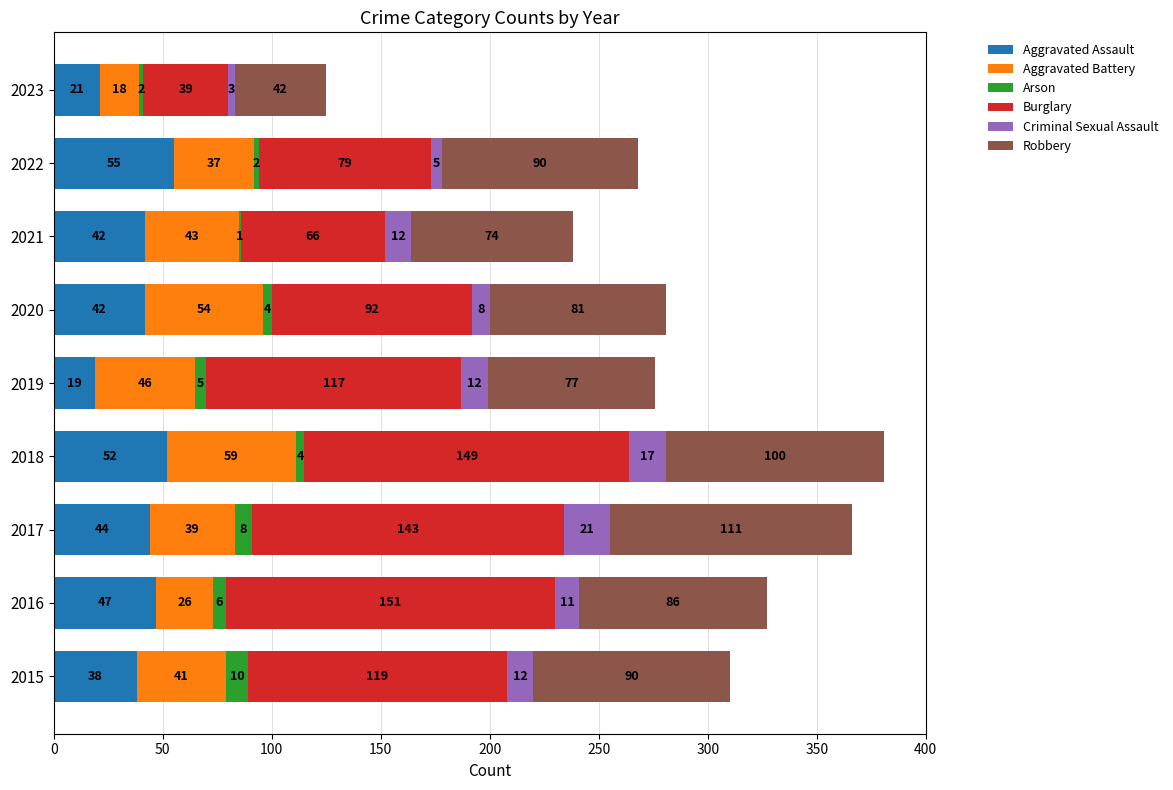

What is the sum of the Aggravated Assault values at 2020 and 2021?

84